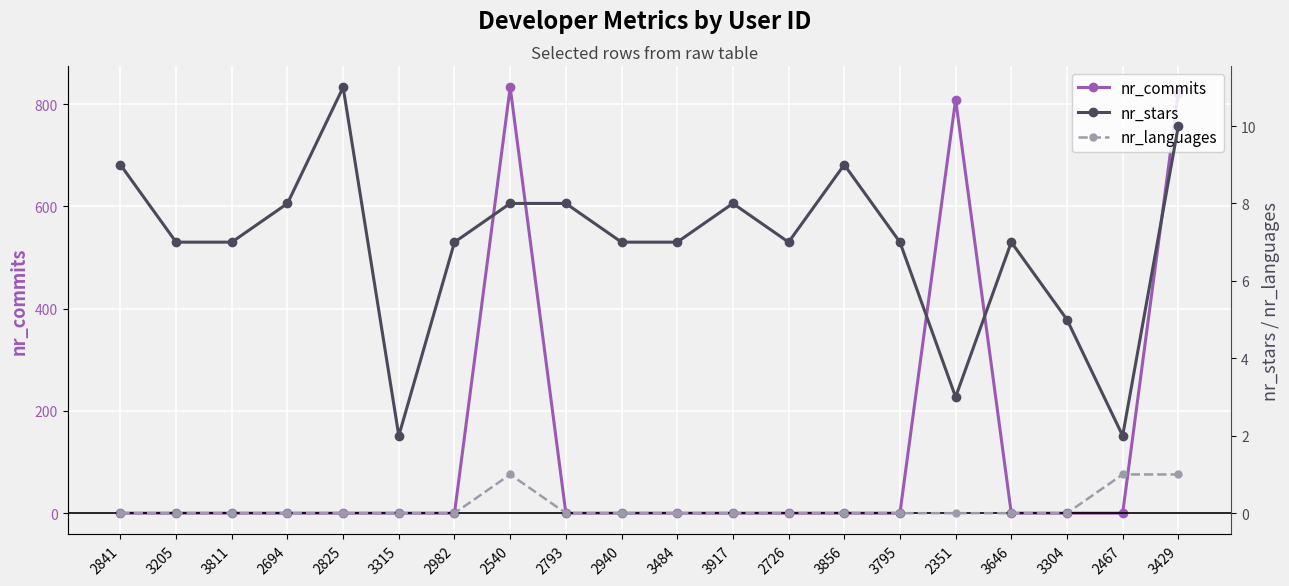

Where do nr_commits and nr_languages first cross each other?

2467 and 3429